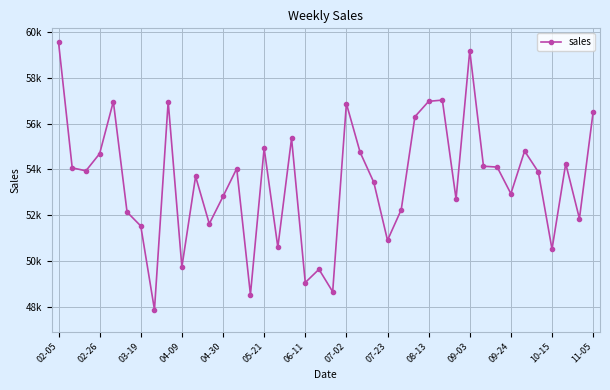

What is the value of the 19th point from the left?

49069.9